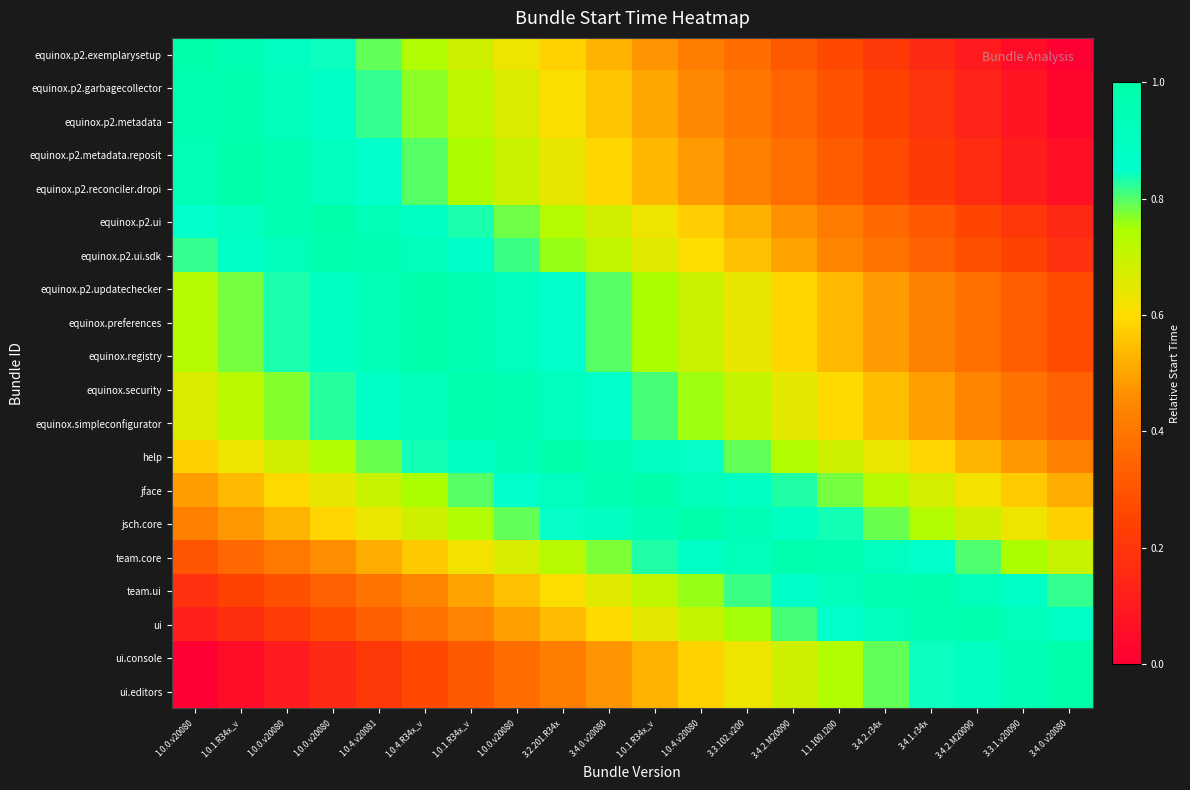

List the series in order of their peak value, lowest first.

team.ui, equinox.p2.ui.sdk, equinox.p2.garbagecollector, equinox.p2.metadata, equinox.security, equinox.simpleconfigurator, ui, team.core, jface, equinox.p2.updatechecker, equinox.preferences, equinox.registry, equinox.p2.metadata.reposit, equinox.p2.reconciler.dropi, equinox.p2.ui, jsch.core, help, ui.console, ui.editors, equinox.p2.exemplarysetup